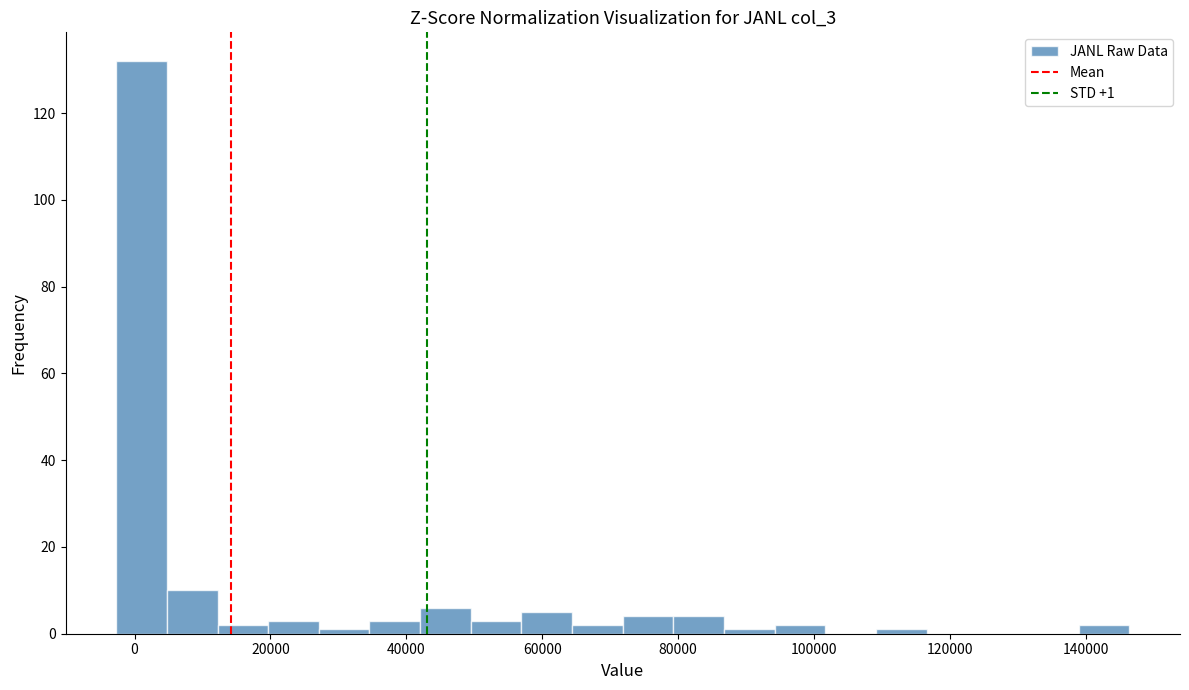

Around what value on the x-axis is the tallest bar? Give the approximate position of its centre, as read against the axis.

2000